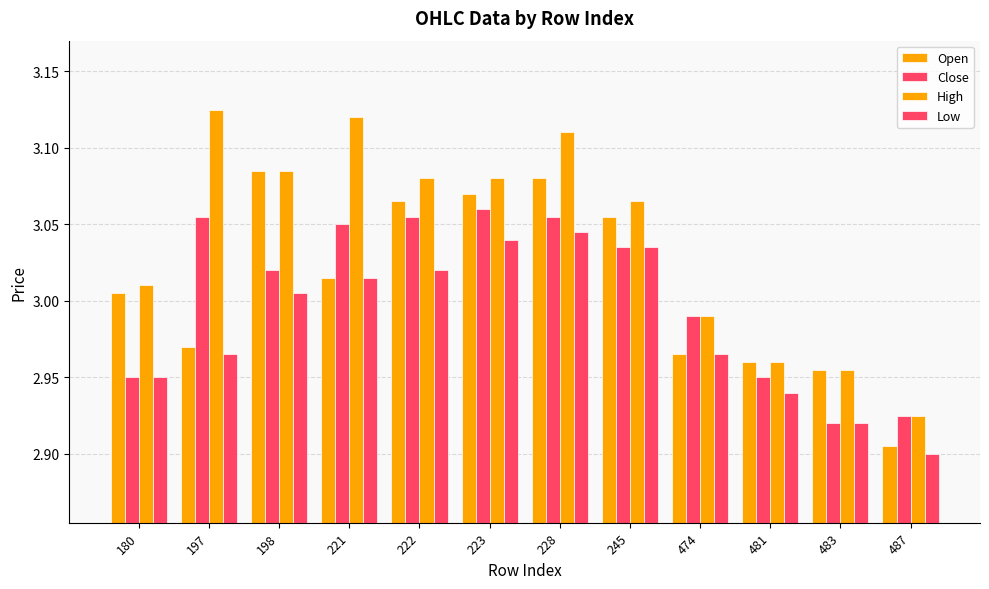

How many series are shown in this chart?

4